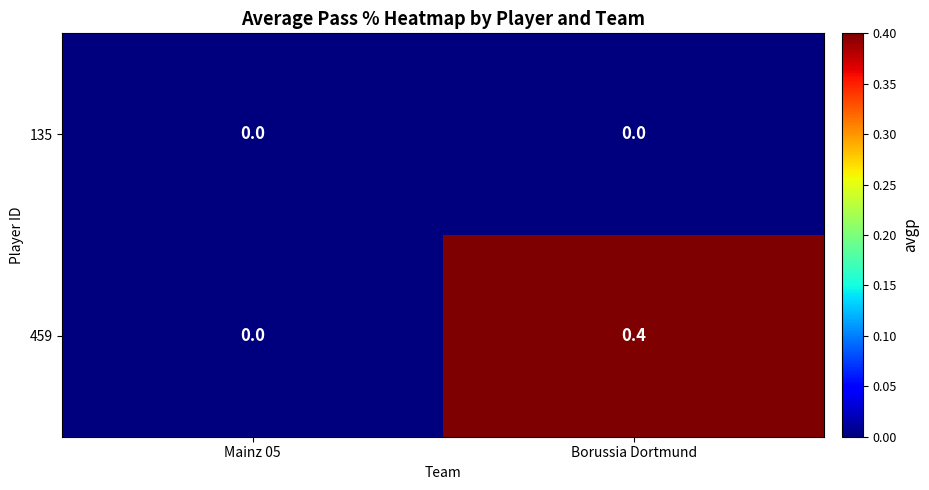

Which category has the highest value in the 459 series?

Borussia Dortmund